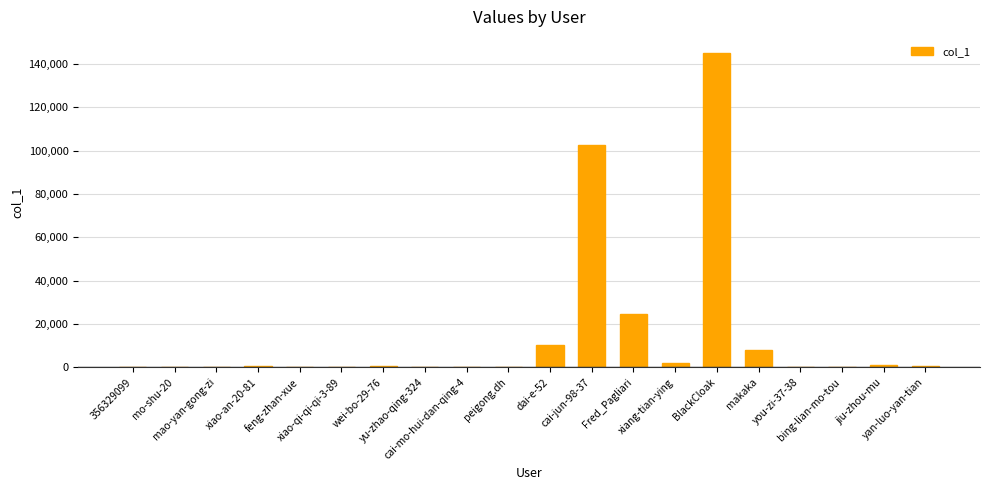

What is the difference between the values at cai-mo-hui-dan-qing-4 and peigong.dh?

7